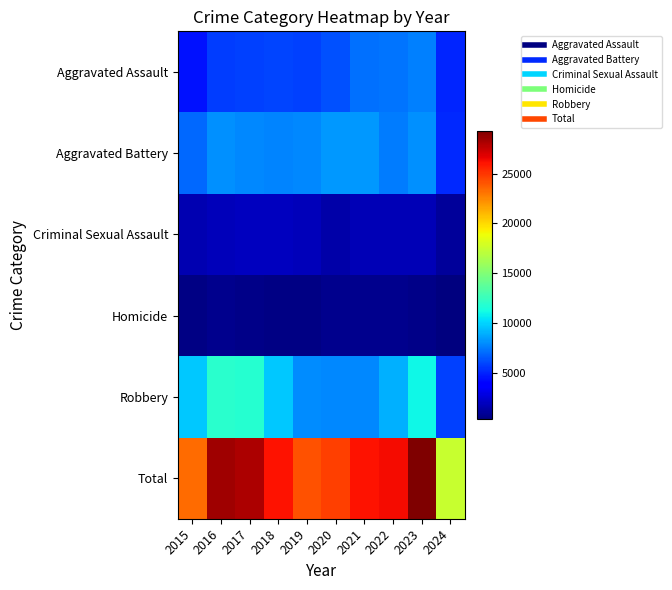

What is the total value across all series at 2022?

52510